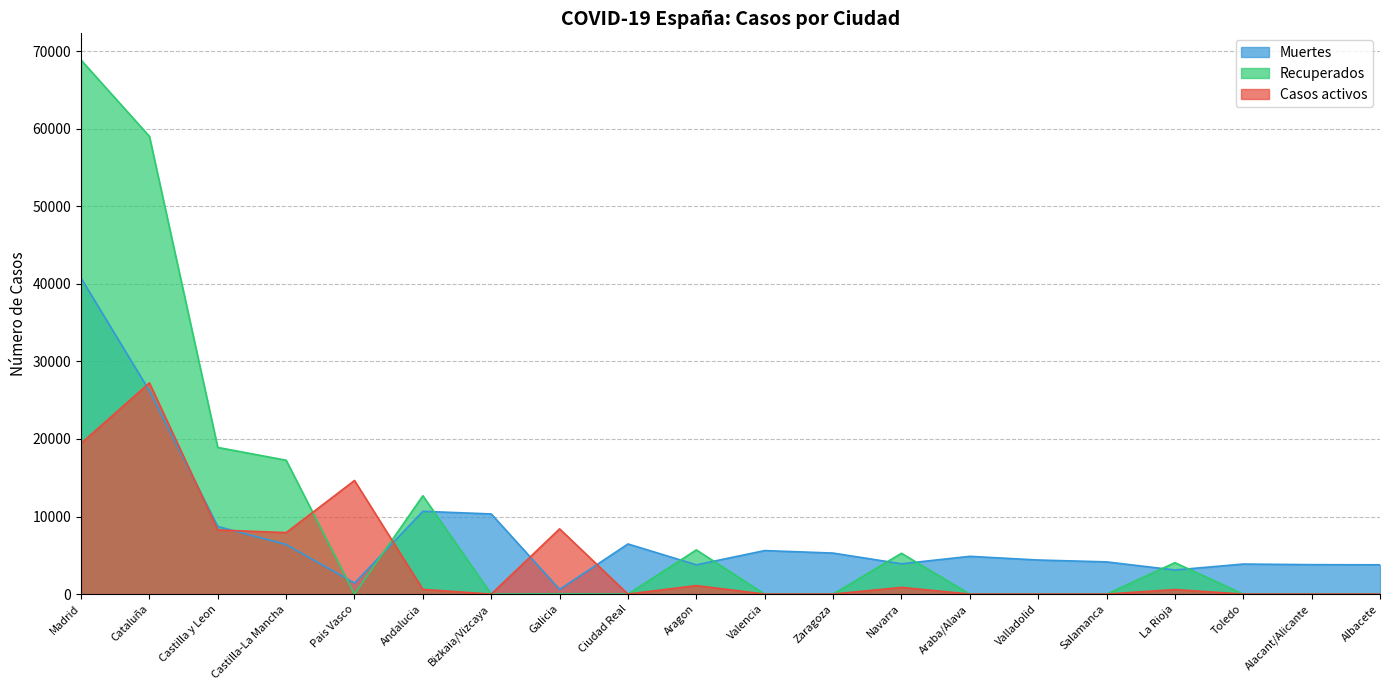

Which series ends up on top after the final intersection of Recuperados and Muertes?

Muertes